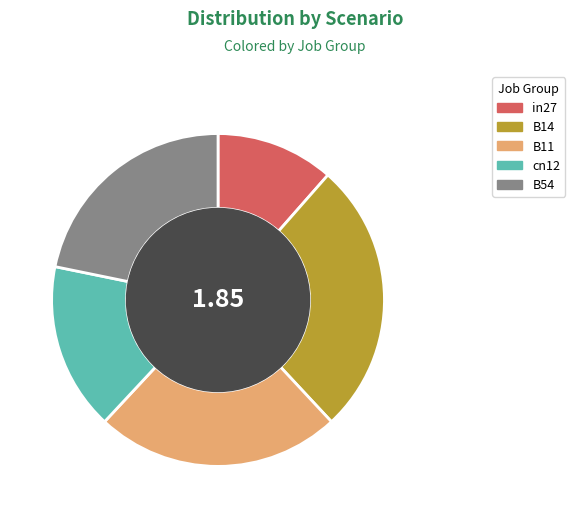

Which category has the biggest portion of the pie?

B14